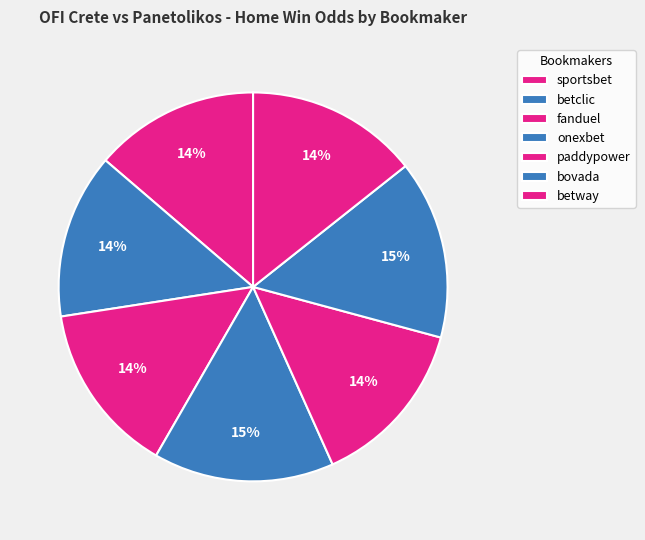

How many slices are in this pie chart?

7